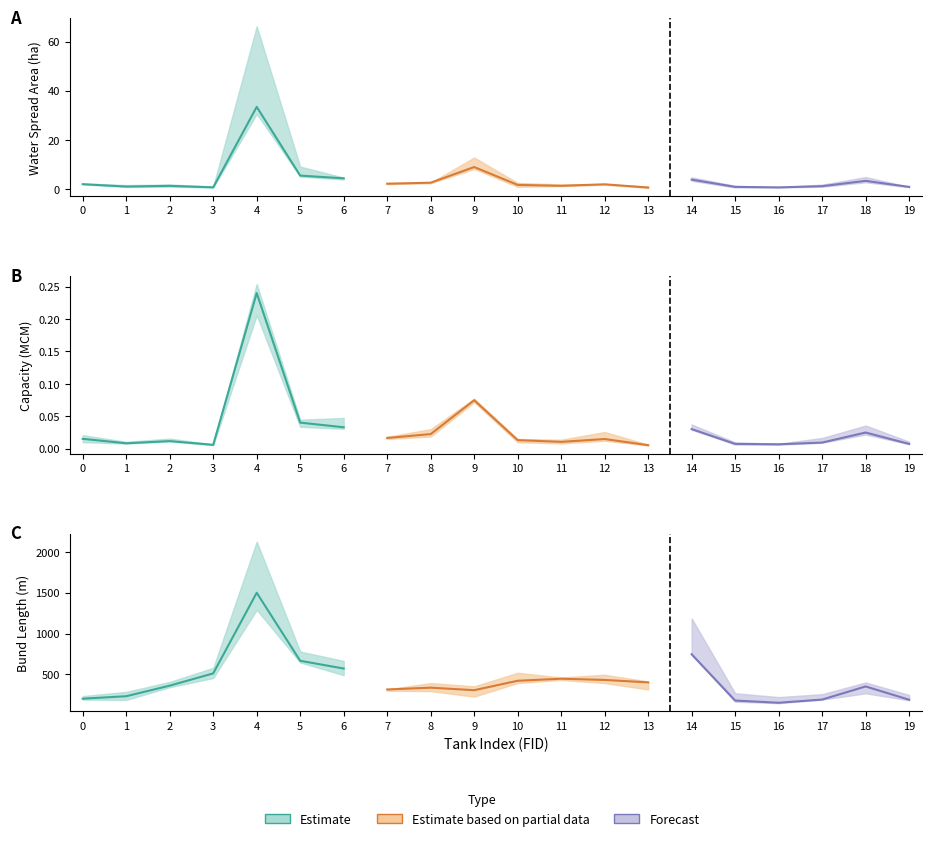

What is the greatest value displayed?

1500.0